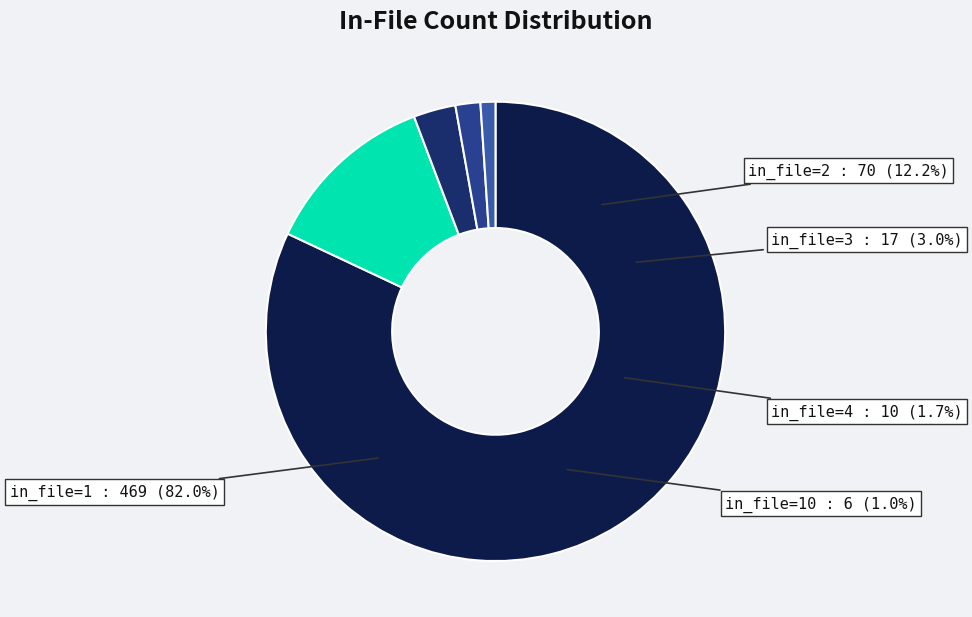

What is the ratio of the value at in_file=10 to the value at in_file=2?

0.1